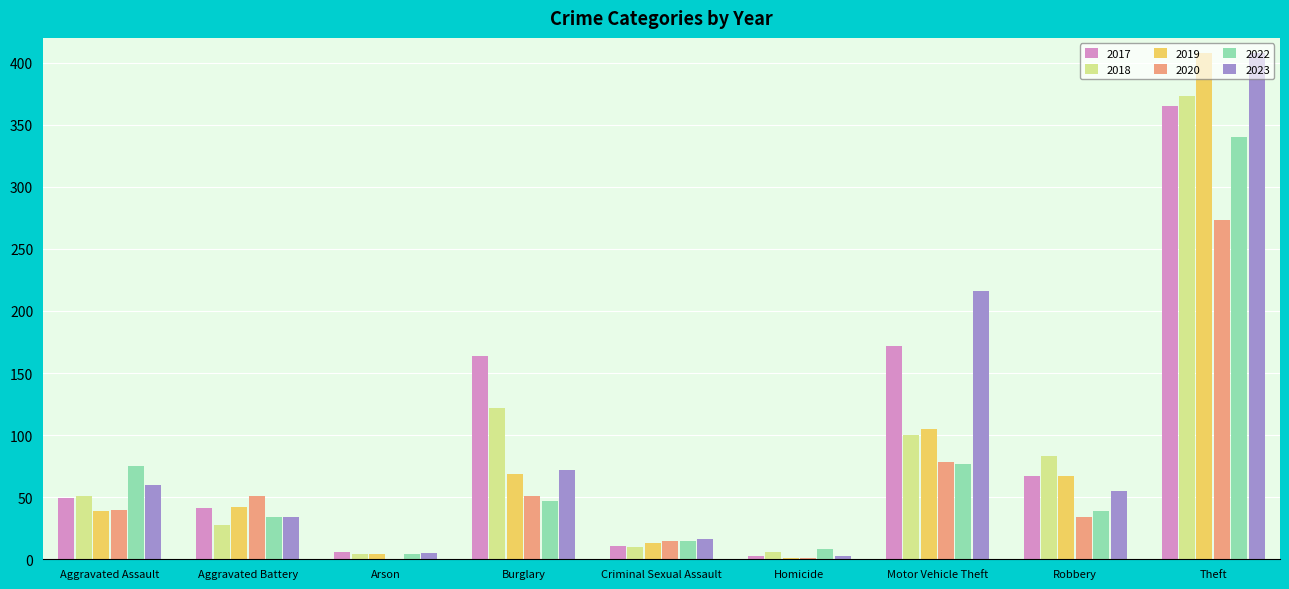

At which label does 2020 reach its peak?

Theft